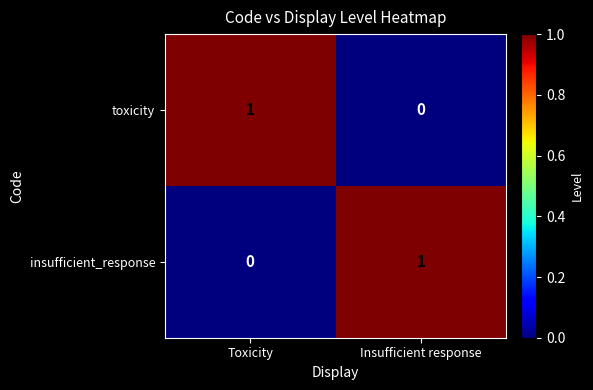

At Insufficient response, list the series in order from smallest to largest.

toxicity, insufficient_response